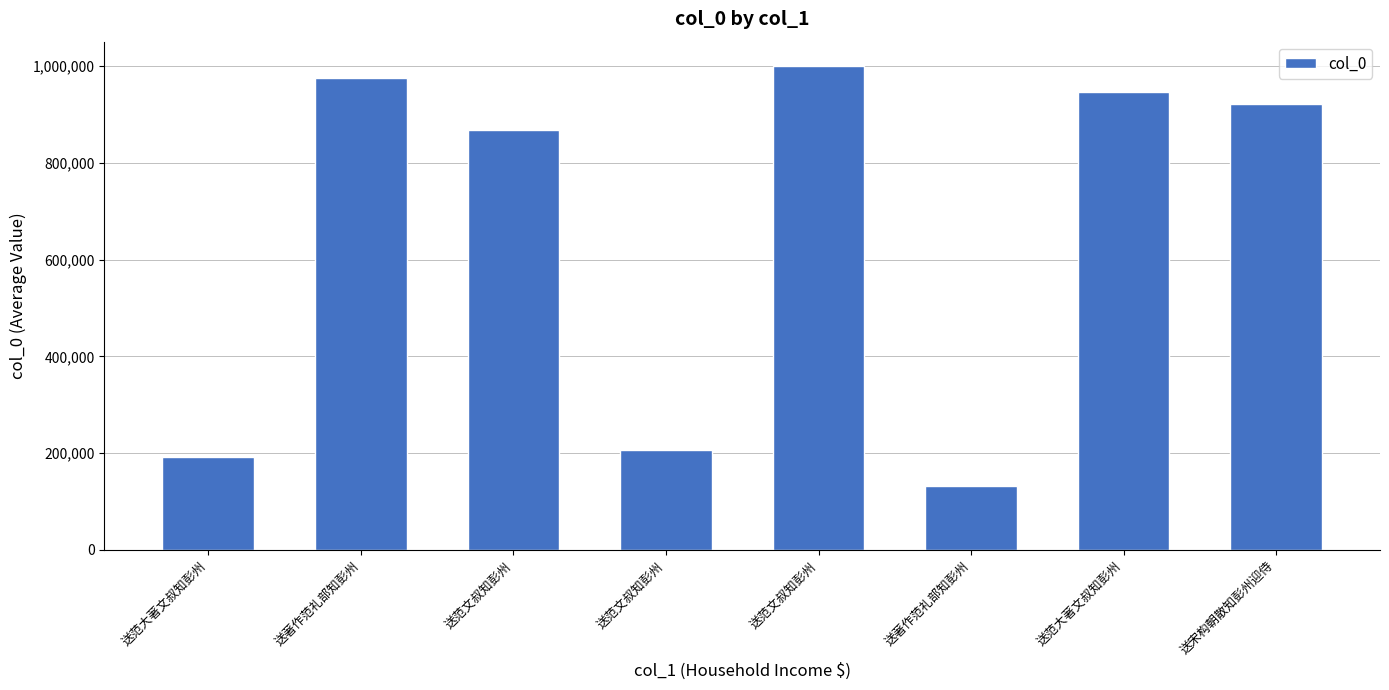

Reading left to right, extract all data points from this chart.

送范大著文叔知彭州=191845	送著作范礼部知彭州=975476	送范文叔知彭州=868623	送范文叔知彭州=207025	送范文叔知彭州=1000506	送著作范礼部知彭州=132697	送范大著文叔知彭州=946143	送宋构朝散知彭州迎侍=921573